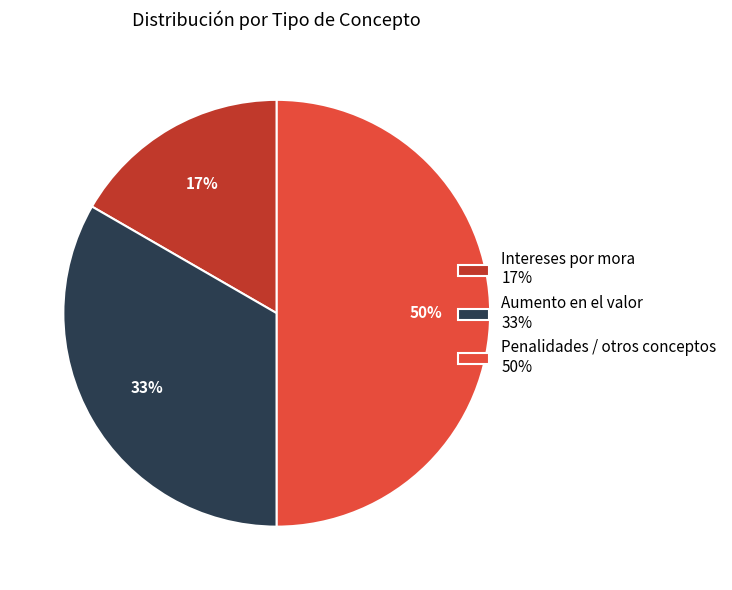

The Intereses por mora 17% slice represents 6% of the pie. True or false?

False